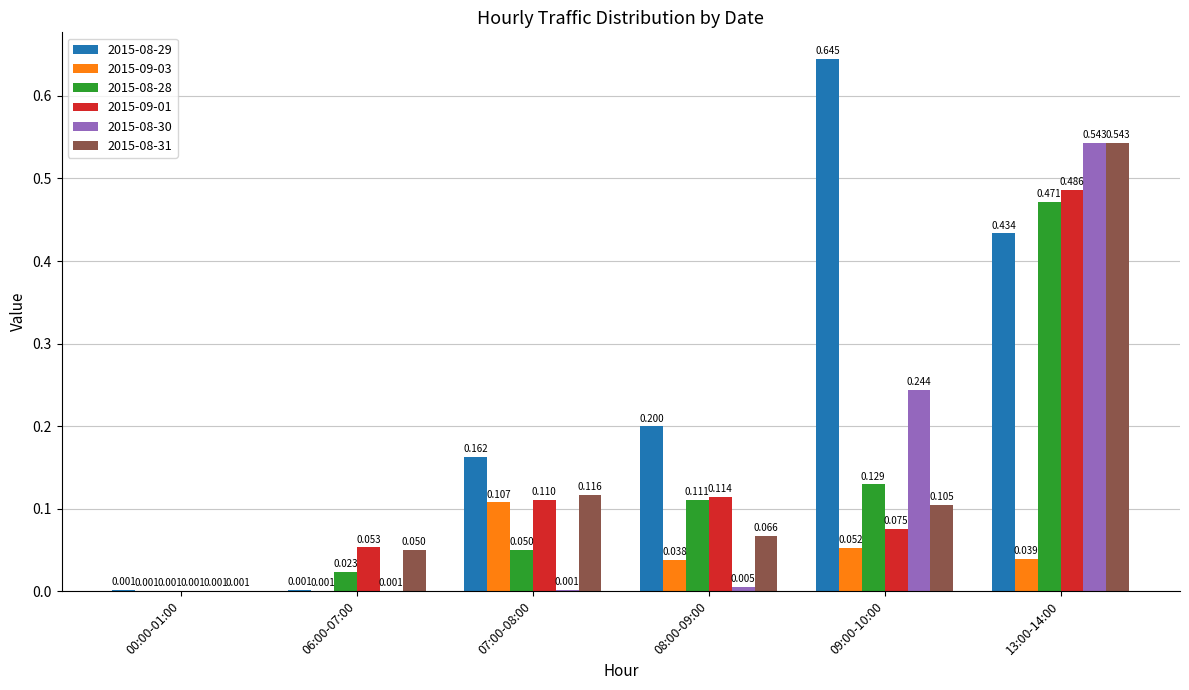

Is the value of 2015-09-01 at 08:00-09:00 greater than the value of 2015-08-31 at 06:00-07:00?

Yes